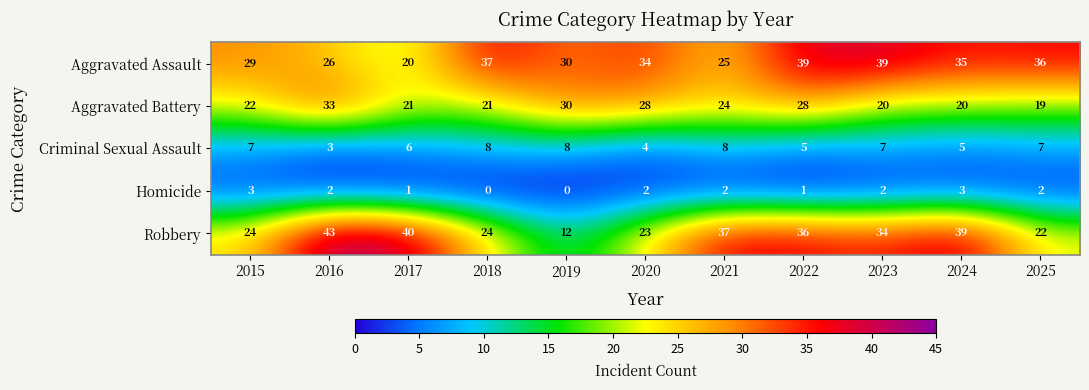

At which label does Aggravated Assault first exceed 34?

2018